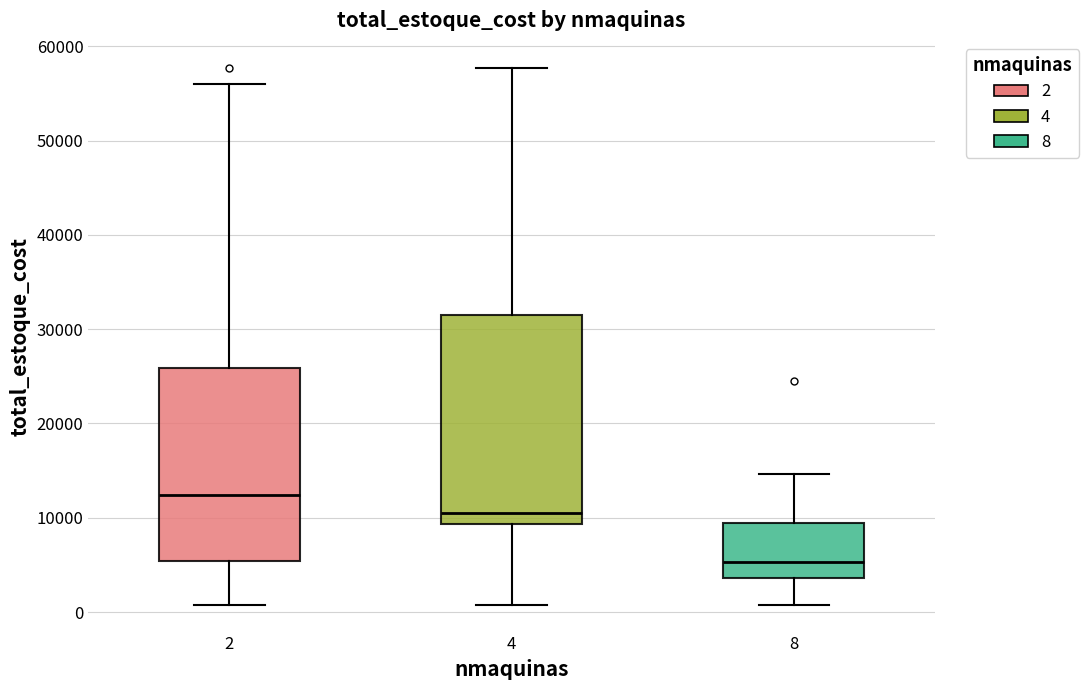

Where is the upper edge of the box at x = 4 on the y-axis? The values are not printed on the chart, so give them approximately, as read against the axis.

31000